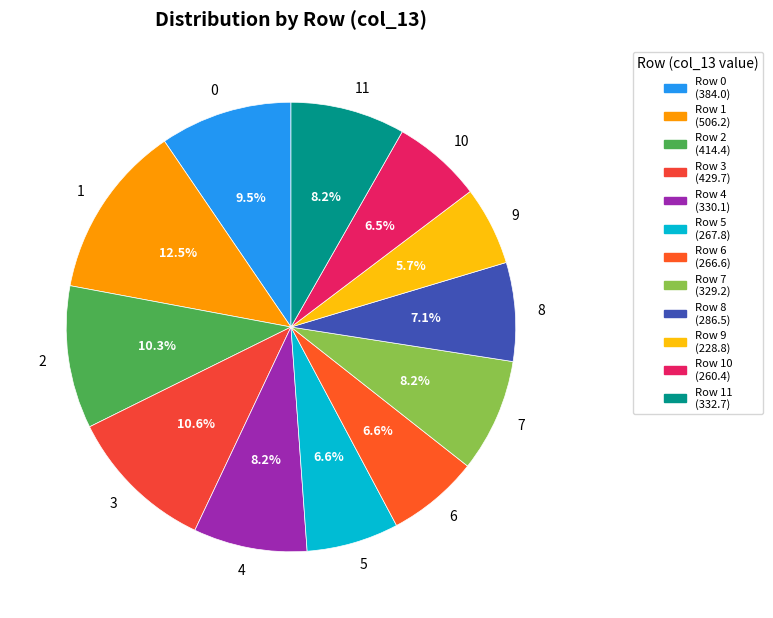

Which slice is the smallest?

9